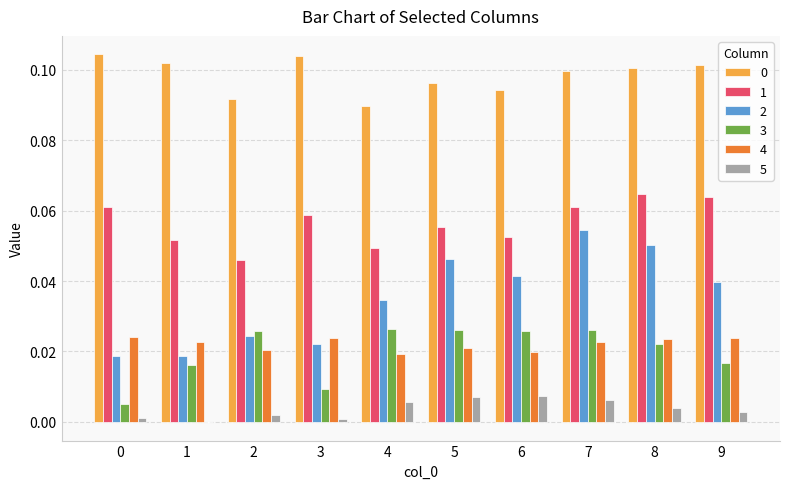

Which series has the widest spread of values?

2